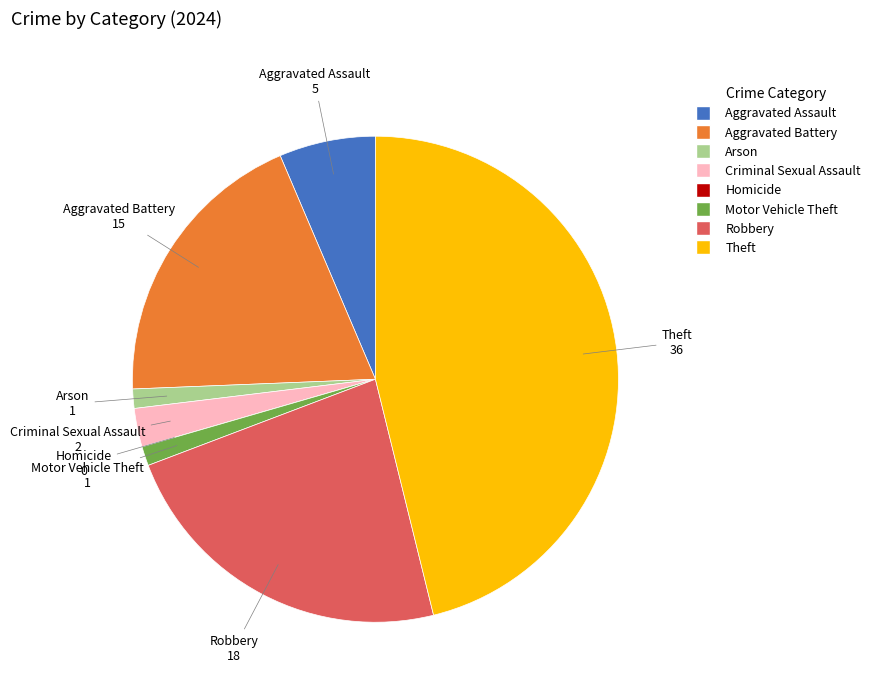

Approximately how many times larger is the value at Aggravated Battery compared to Theft?

0.4